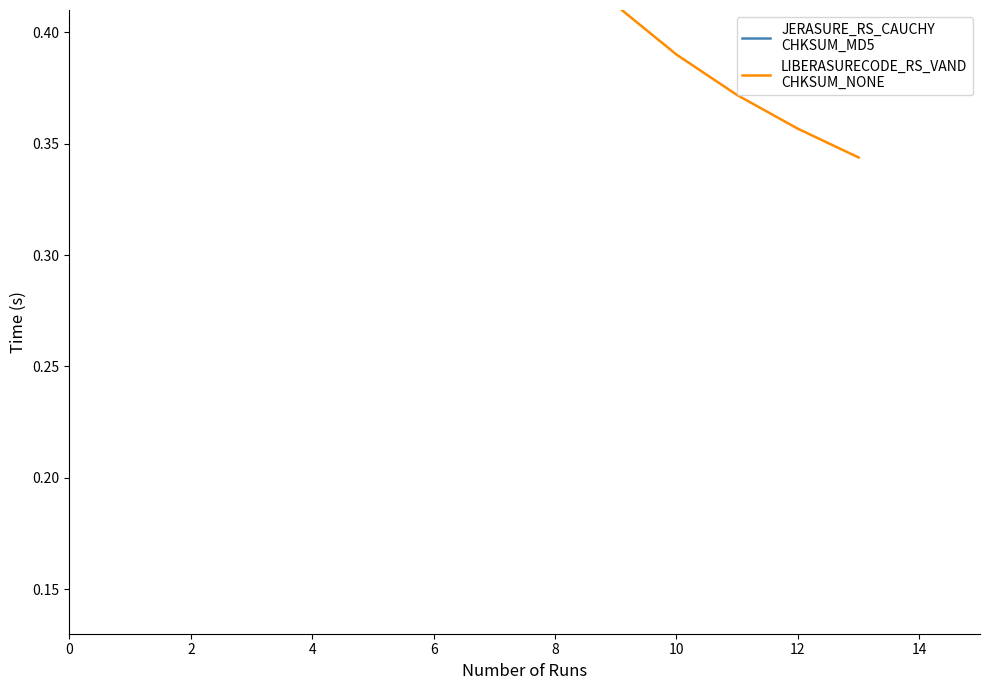

What is the difference between the maximum and minimum values in the JERASURE_RS_CAUCHY
CHKSUM_MD5 series?

2.8